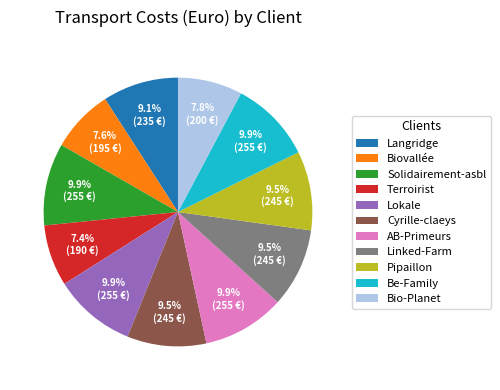

To the nearest percent, what is the combined percentage of Cyrille-claeys and Terroirist?

17%